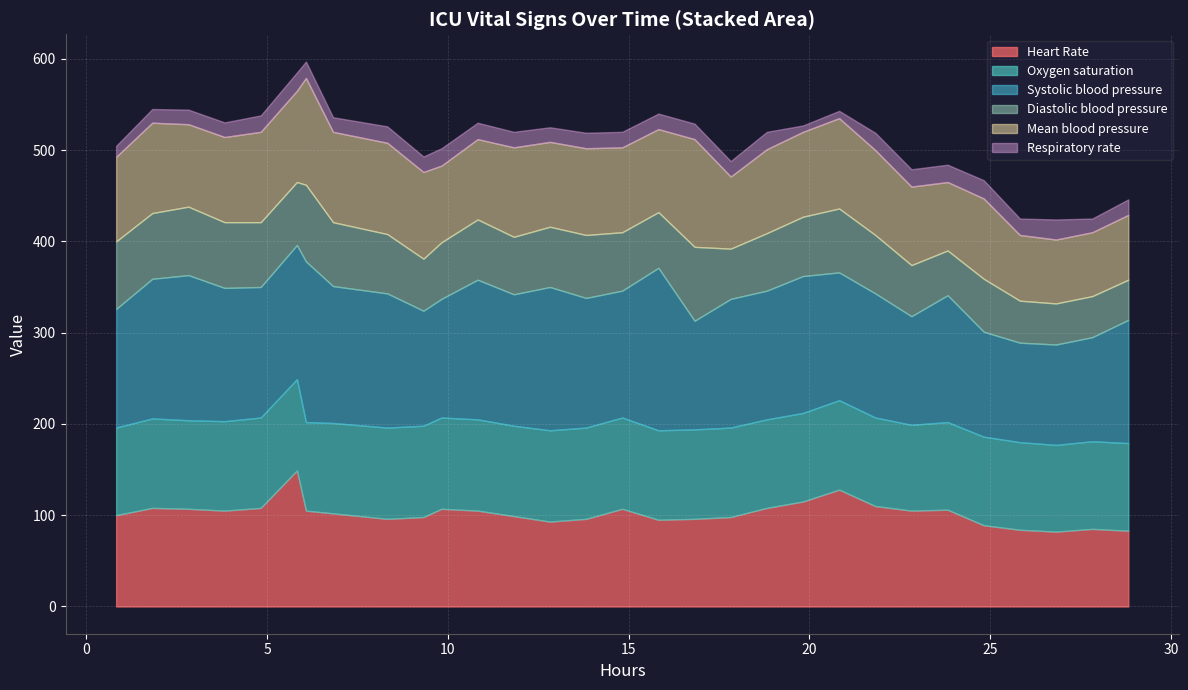

What is the lowest value of the Heart Rate series?

82.0